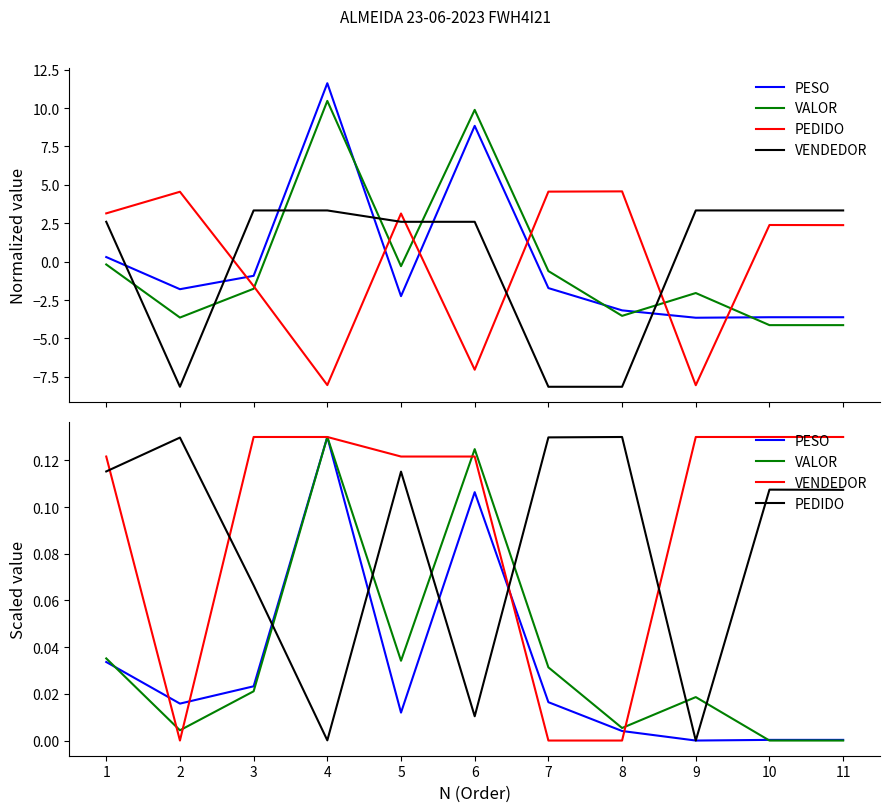

True or false: PEDIDO has a value of 0.1 at 3.

True